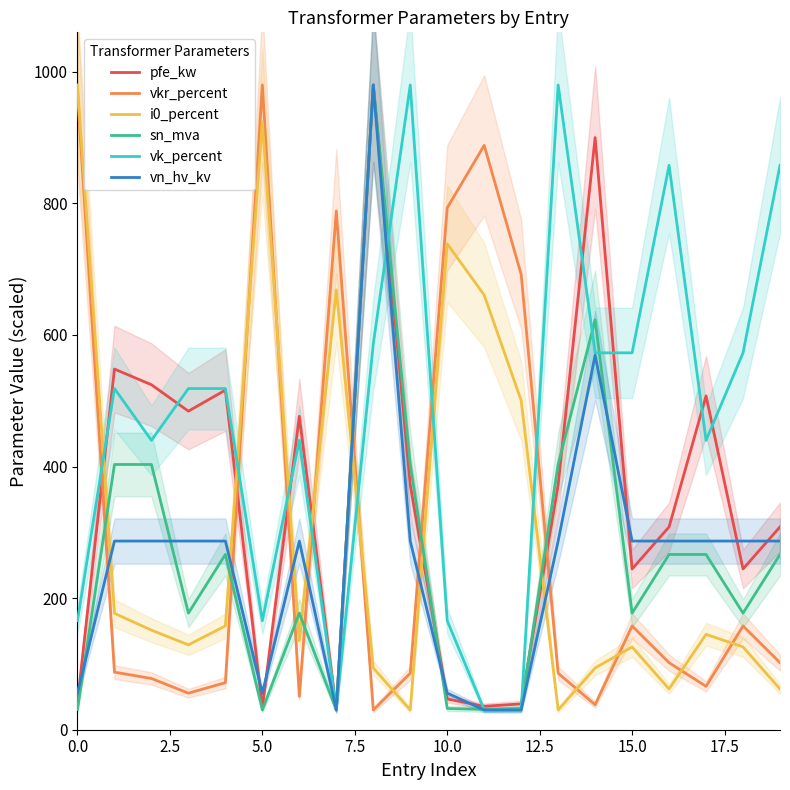

What are all the series names shown in the legend?

pfe_kw, vkr_percent, i0_percent, sn_mva, vk_percent, vn_hv_kv